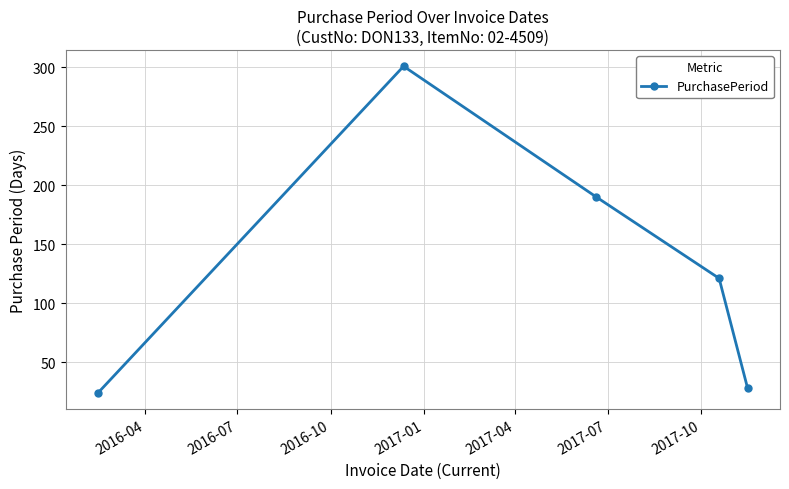

What is the minimum value shown in the chart?

24